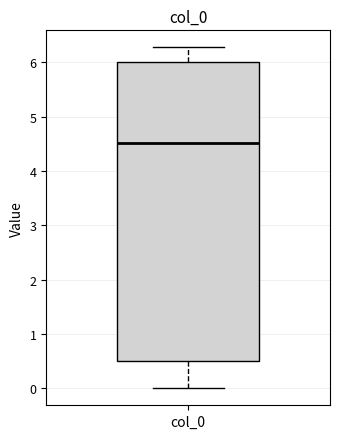

Read this box plot against the y-axis: the position of the median line, the range covered by the box, and the ends of both whiskers. The values are not printed on the chart, so give them approximately, as read against the axis.

median 4.5, box 0.5 to 6.0, whiskers 0.0 to 6.3